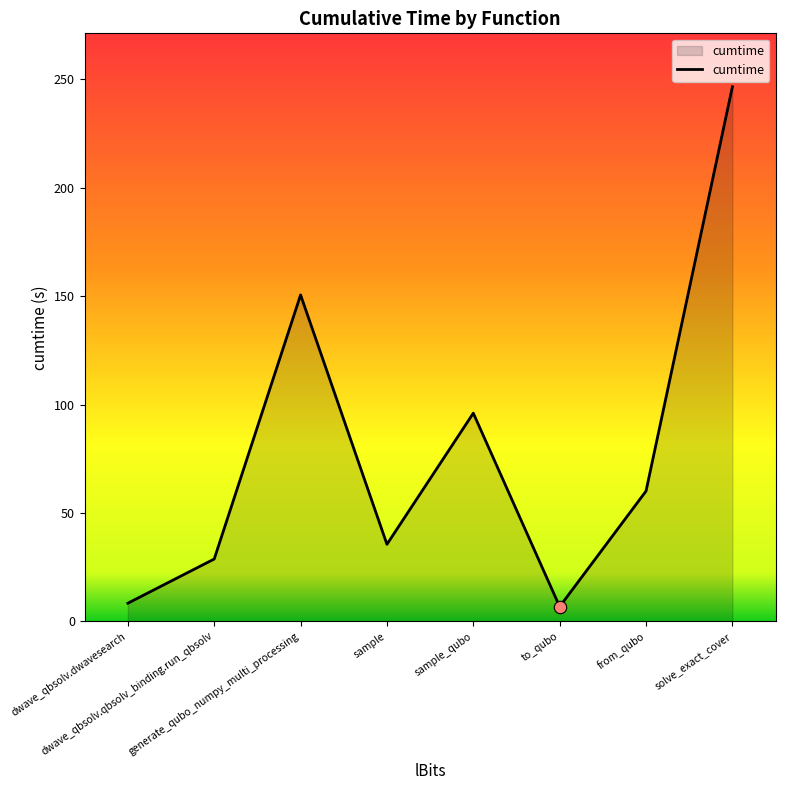

Approximately how many times larger is the value at sample compared to generate_qubo_numpy_multi_processing?

0.2